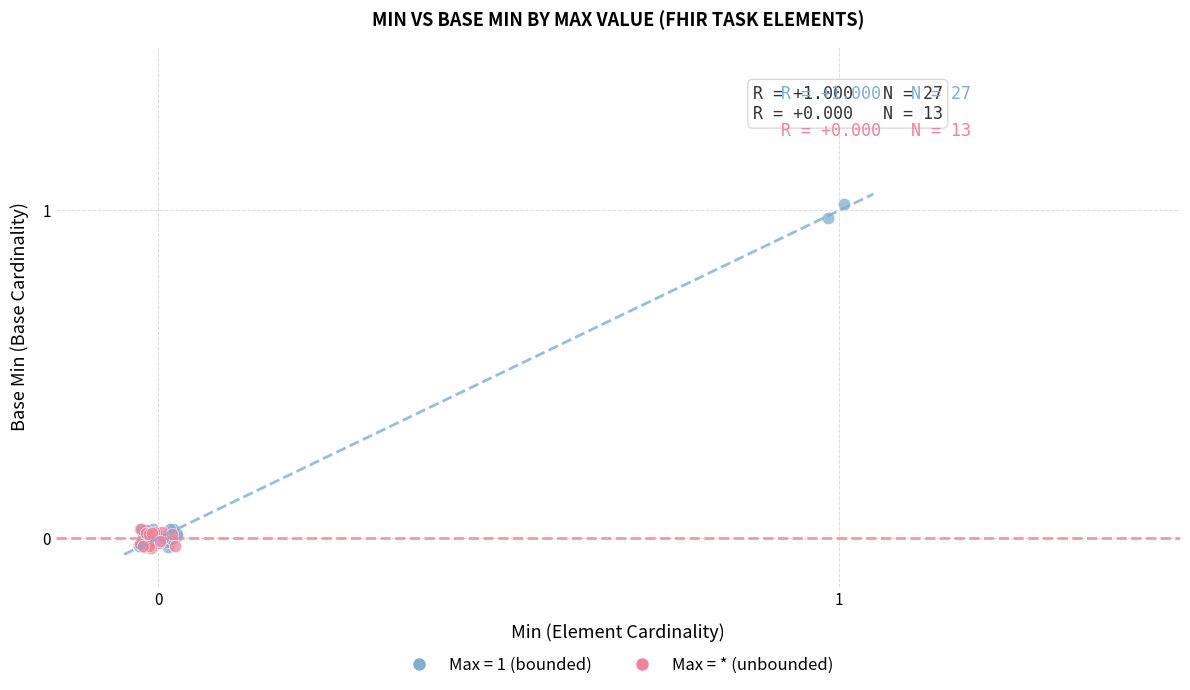

Which series reaches the maximum Y coordinate?

Max = 1 (bounded)